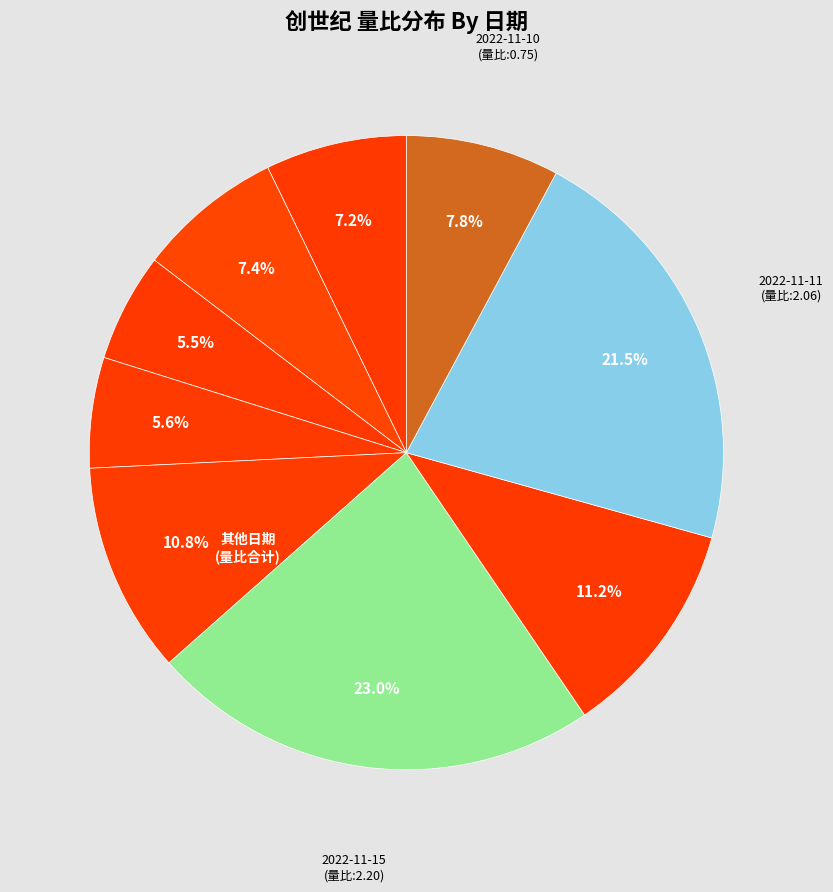

Is there any slice that represents more than half of the pie?

No